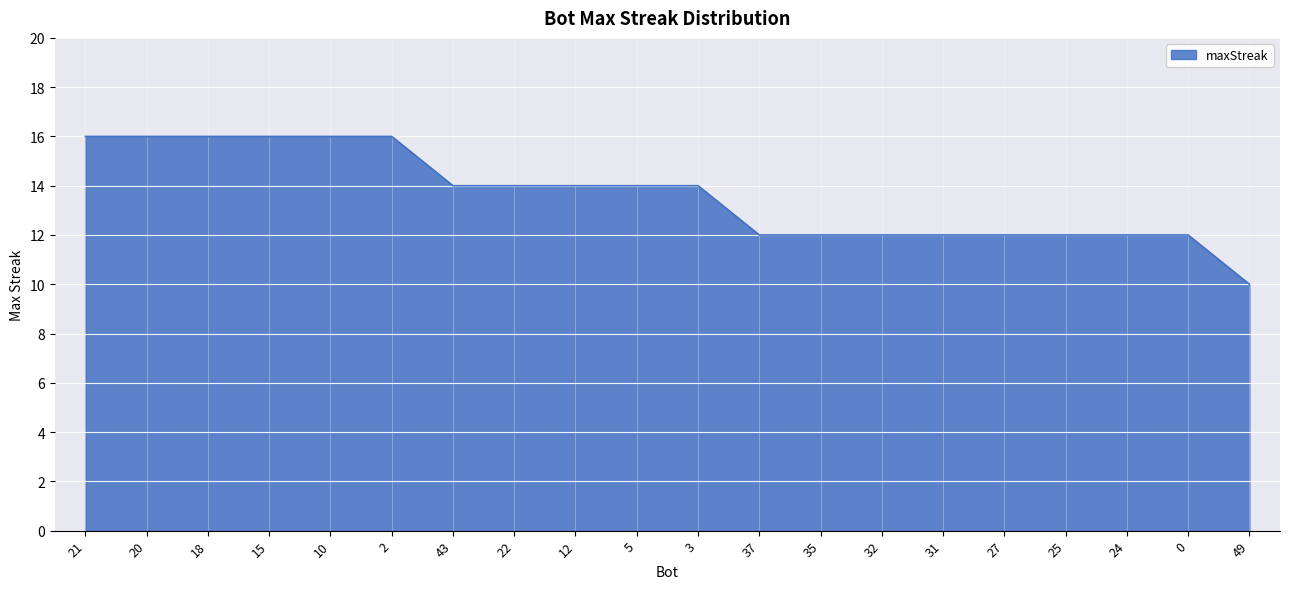

What is the minimum value shown in the chart?

10